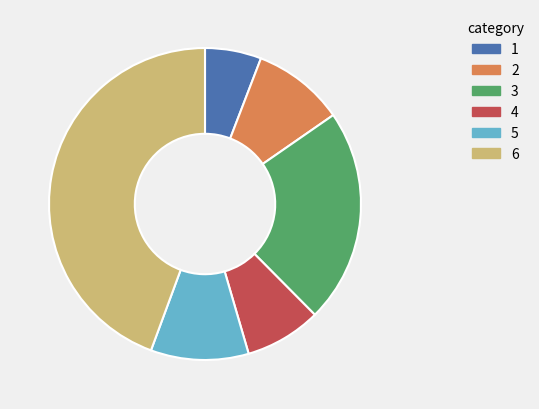

Is there a majority slice in this chart?

No